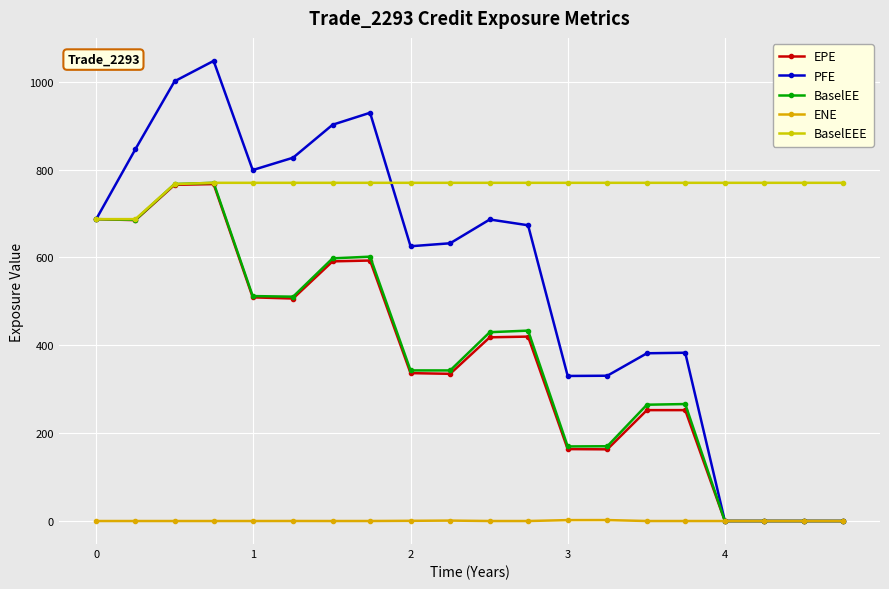

Reading right to left, list all the values displayed in this chart.

EPE: 0.0	0.0	0.0	0.0	252.4	252.4	163.2	163.7	419.8	418.1	335.0	336.6	592.9	591.0	506.4	509.1	766.9	765.2	684.8	687.1
PFE: 0.0	0.0	0.0	0.0	383.0	381.8	330.7	330.2	673.2	686.3	632.2	625.4	929.2	902.0	826.9	798.8	1047.3	1000.9	846.4	687.1
BaselEE: 0.0	0.0	0.0	0.0	266.2	264.7	170.2	169.8	433.4	429.8	342.7	342.8	601.7	597.9	510.6	512.0	769.8	766.9	685.6	687.1
ENE: 0.0	0.0	0.0	0.0	0.0	0.0	2.2	2.1	0.0	0.0	1.0	0.5	0.0	0.0	0.1	0.0	0.0	0.0	0.0	0.0
BaselEEE: 769.8	769.8	769.8	769.8	769.8	769.8	769.8	769.8	769.8	769.8	769.8	769.8	769.8	769.8	769.8	769.8	769.8	766.9	687.1	687.1